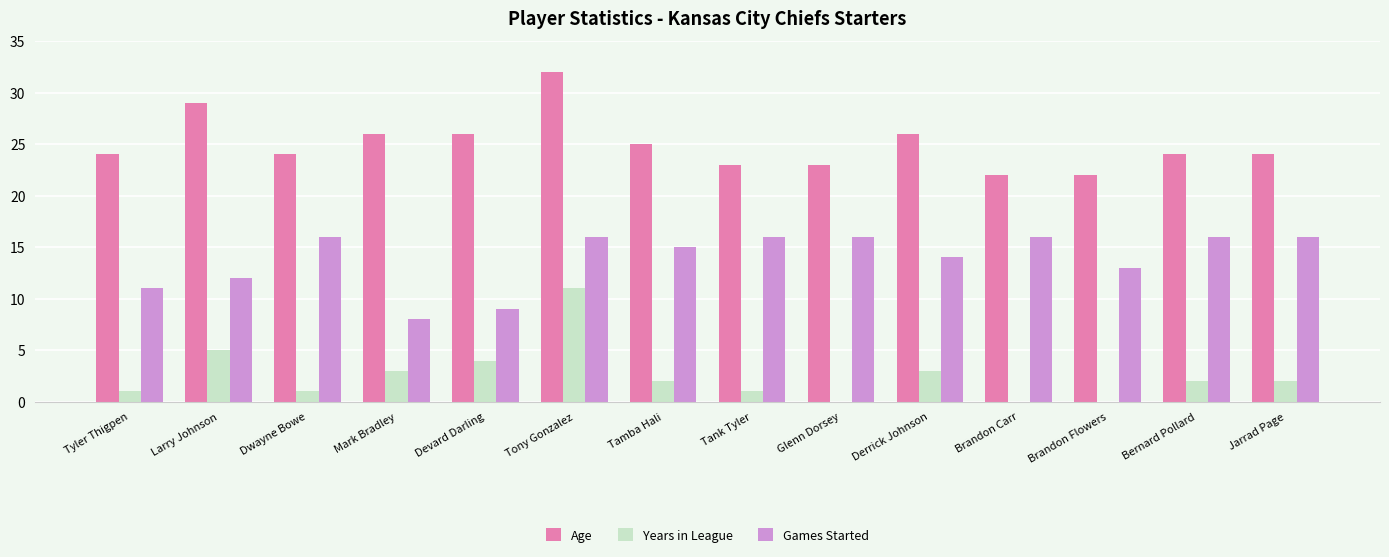

Reading right to left, list all the values displayed in this chart.

Age: Jarrad Page=24	Bernard Pollard=24	Brandon Flowers=22	Brandon Carr=22	Derrick Johnson=26	Glenn Dorsey=23	Tank Tyler=23	Tamba Hali=25	Tony Gonzalez=32	Devard Darling=26	Mark Bradley=26	Dwayne Bowe=24	Larry Johnson=29	Tyler Thigpen=24
Years in League: Jarrad Page=2	Bernard Pollard=2	Brandon Flowers=0	Brandon Carr=0	Derrick Johnson=3	Glenn Dorsey=0	Tank Tyler=1	Tamba Hali=2	Tony Gonzalez=11	Devard Darling=4	Mark Bradley=3	Dwayne Bowe=1	Larry Johnson=5	Tyler Thigpen=1
Games Started: Jarrad Page=16	Bernard Pollard=16	Brandon Flowers=13	Brandon Carr=16	Derrick Johnson=14	Glenn Dorsey=16	Tank Tyler=16	Tamba Hali=15	Tony Gonzalez=16	Devard Darling=9	Mark Bradley=8	Dwayne Bowe=16	Larry Johnson=12	Tyler Thigpen=11